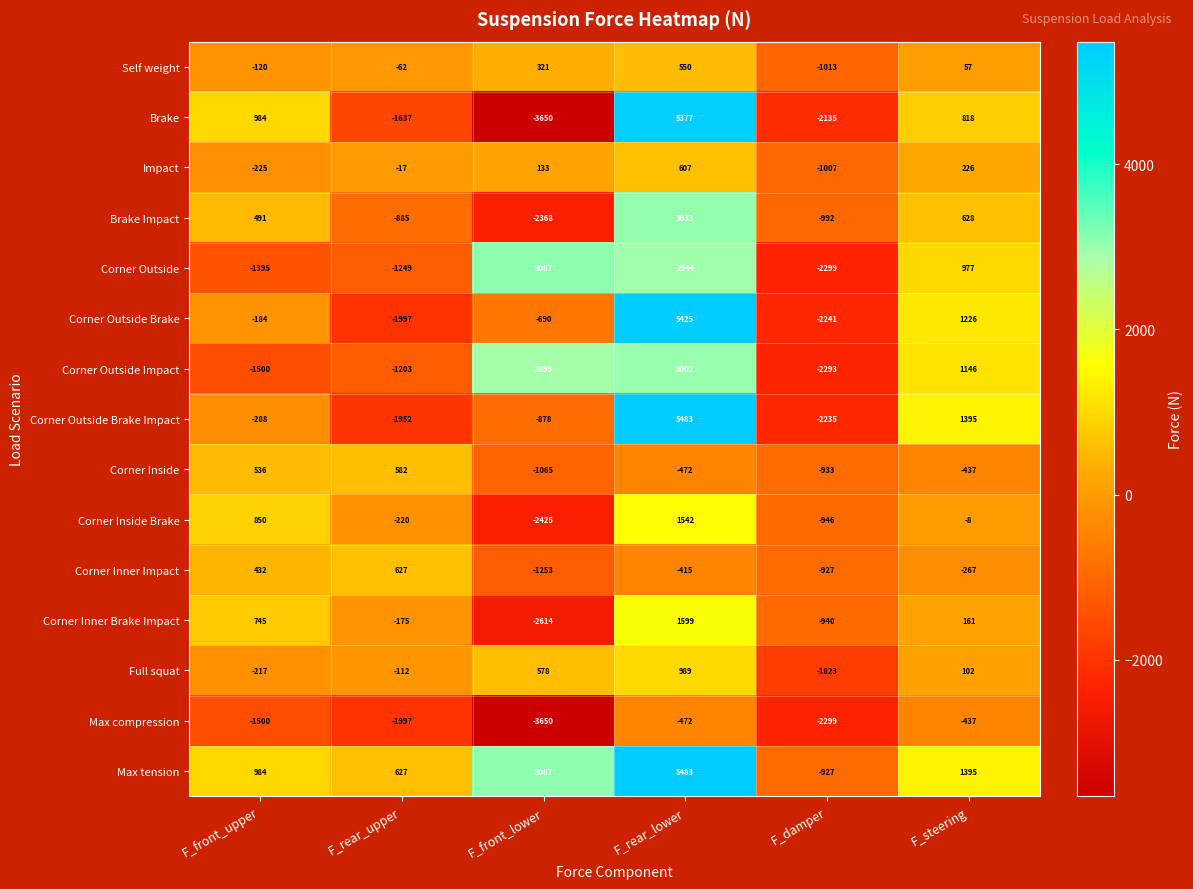

At which label is Corner Outside Impact closest to 354?

F_steering